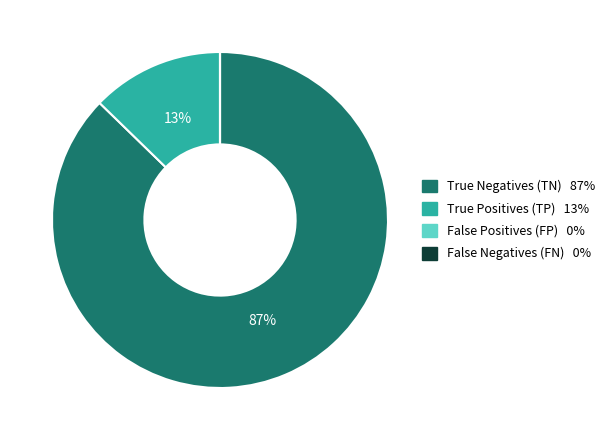

To the nearest percent, what is the combined percentage of True Negatives (TN) and True Positives (TP)?

100%